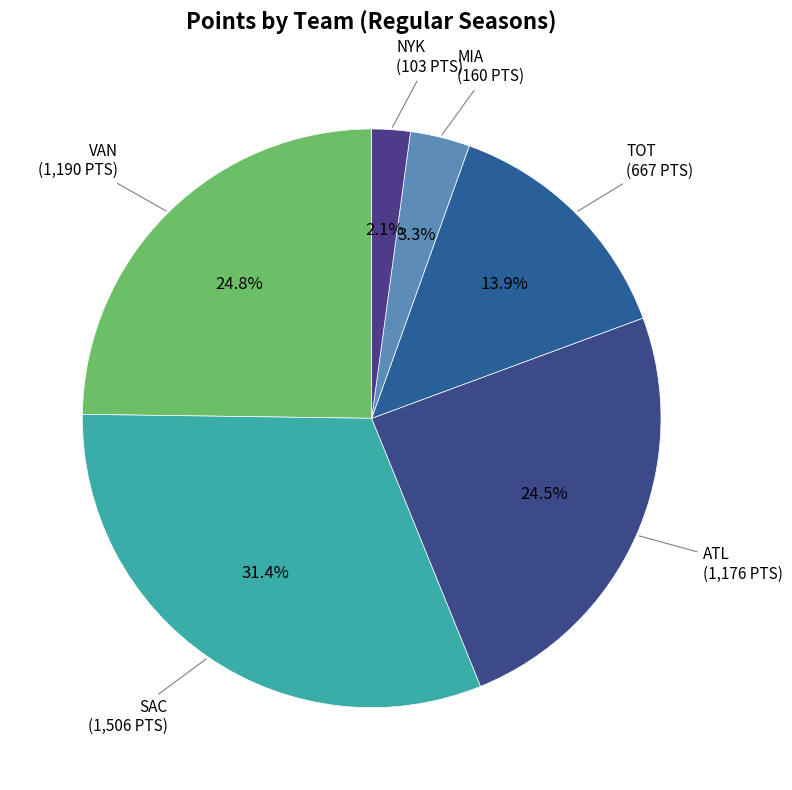

How many slices are in this pie chart?

6